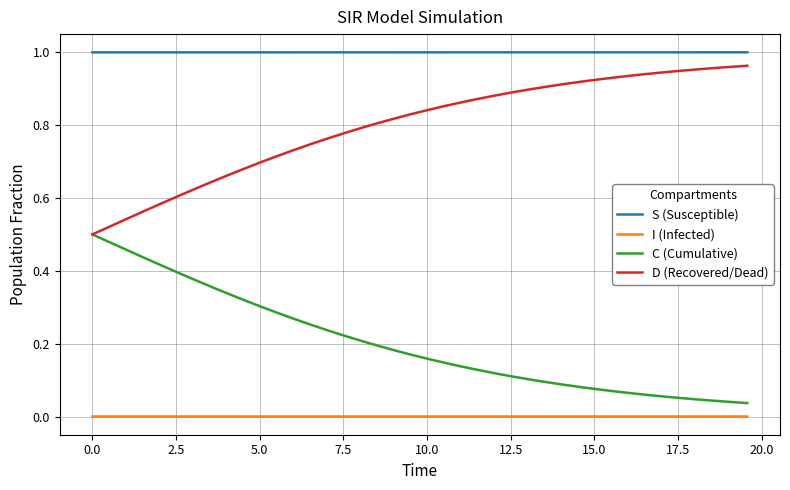

At how many categories does at least one series exceed 0?

40